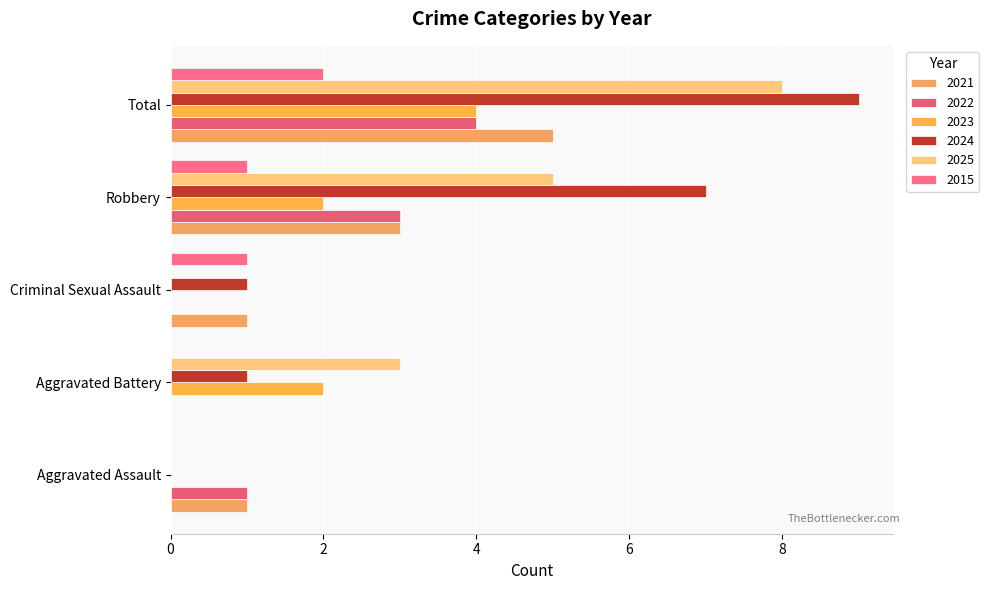

True or false: 2023 has a value of 0 at Criminal Sexual Assault.

True